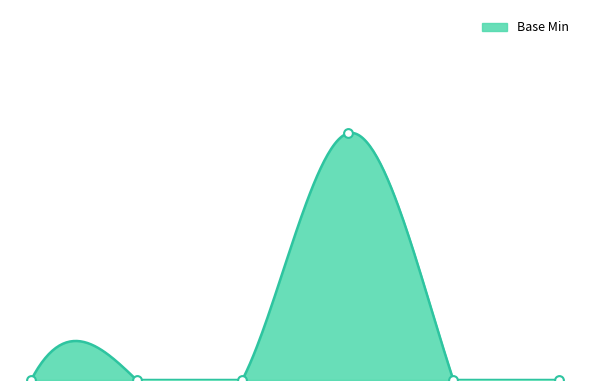

Between Extension.url and Extension.id, which is larger?

Extension.url